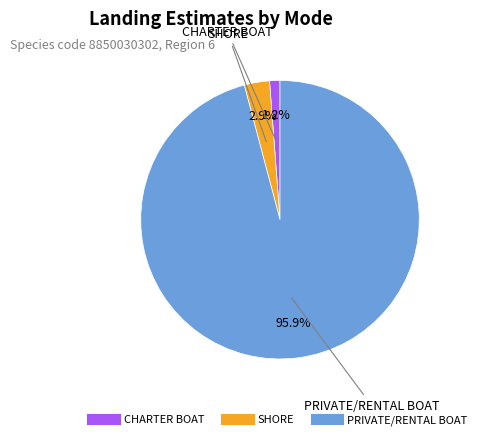

How many slices are in this pie chart?

3